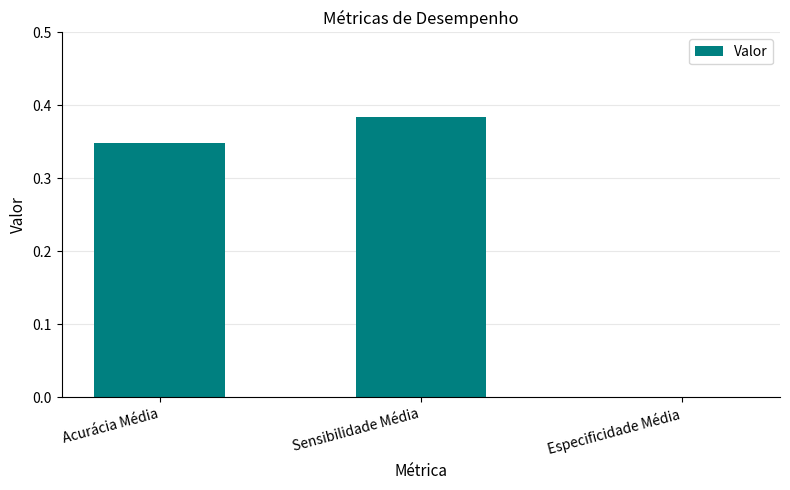

Which category has the highest value across all series?

Sensibilidade Média